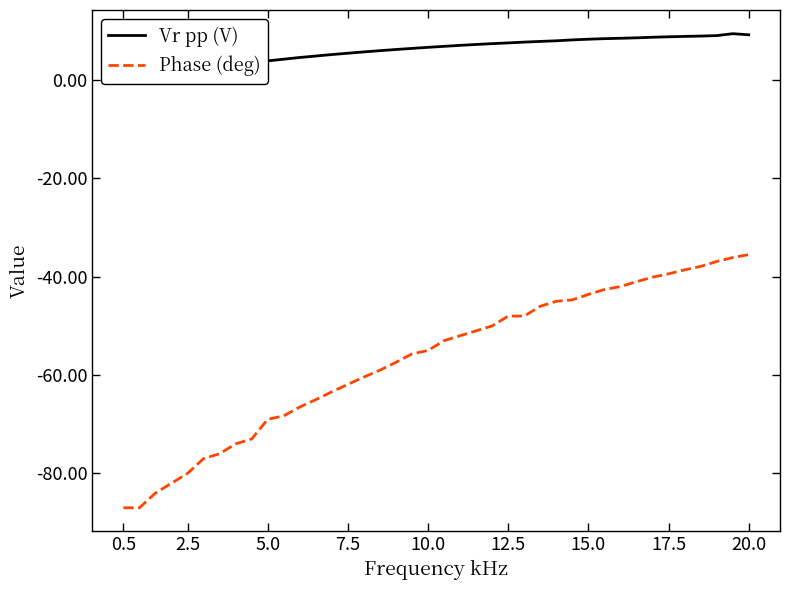

Between 2.5 and 10.0, which series saw the biggest shift?

Phase (deg)